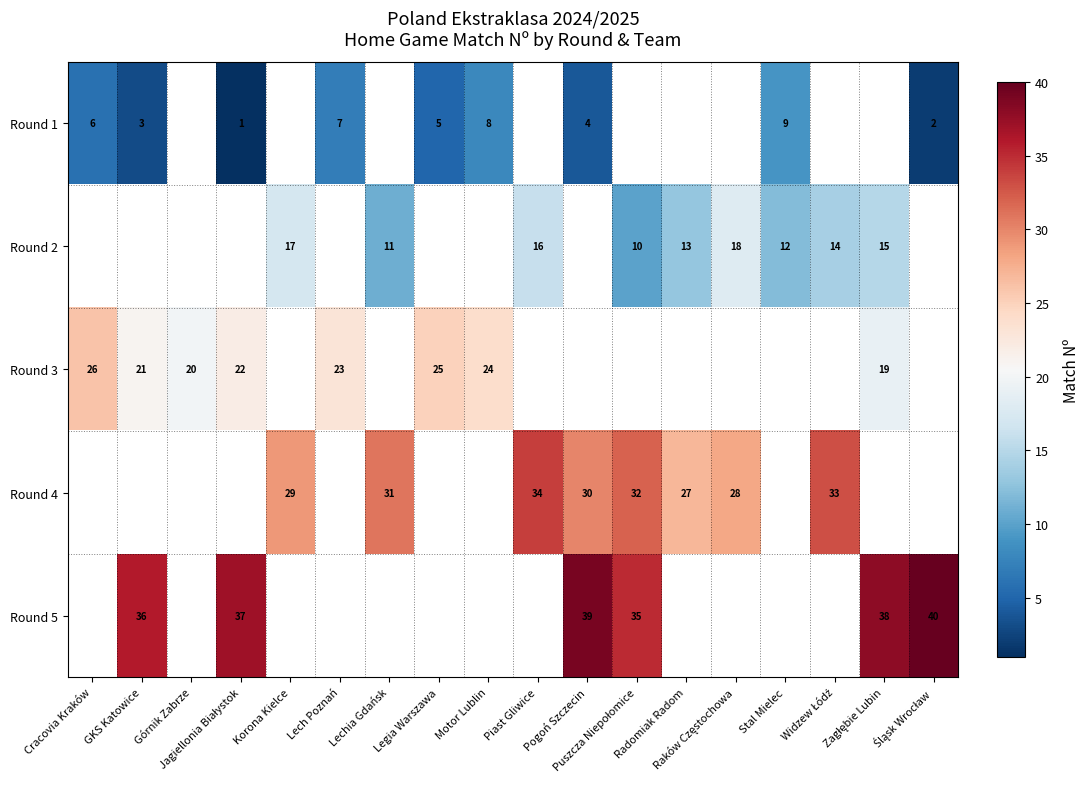

Is the value of Round 1 at Puszcza Niepołomice greater than the value of Round 4 at Stal Mielec?

No